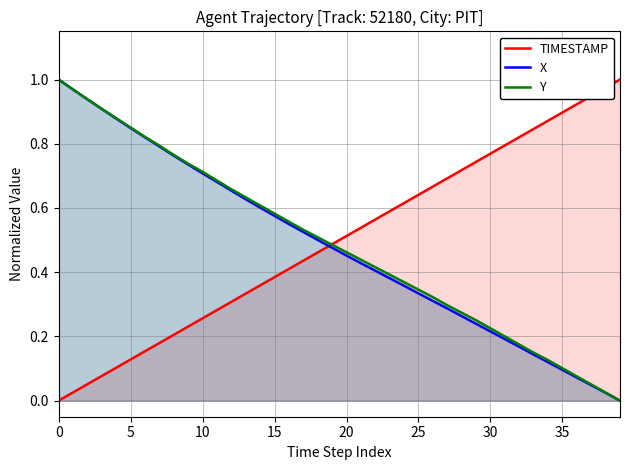

What is the sum of all TIMESTAMP values?

20.0